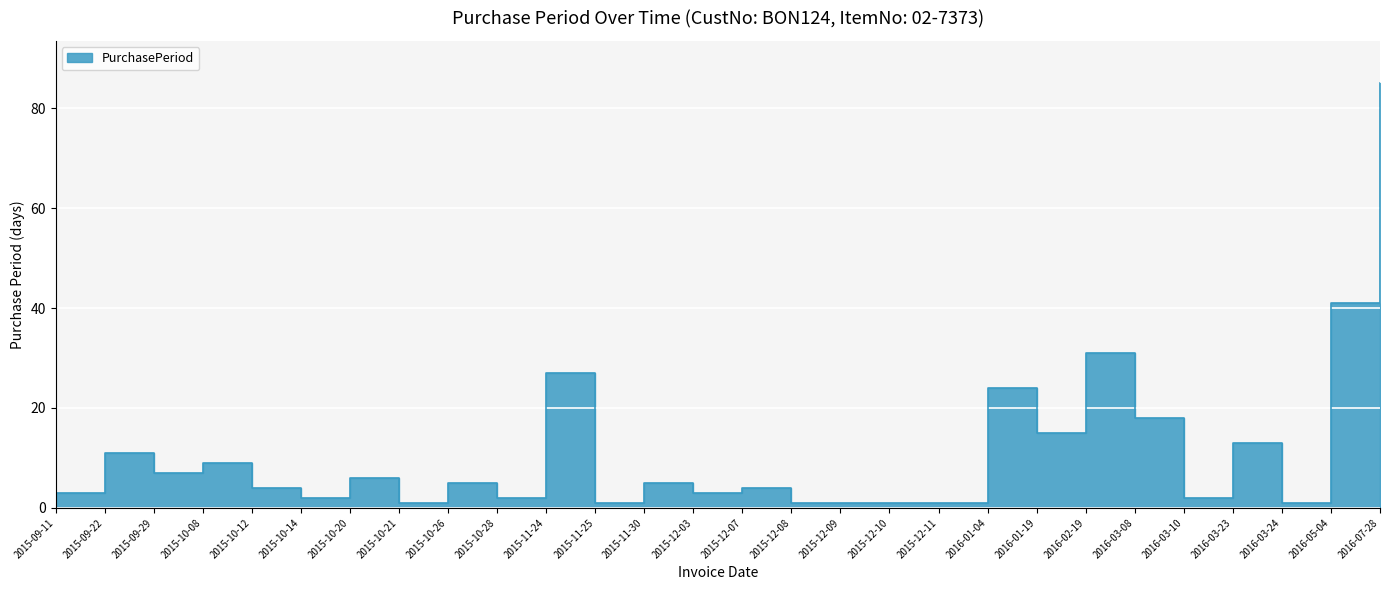

Reading left to right, extract all data points from this chart.

2015-09-11=3	2015-09-22=11	2015-09-29=7	2015-10-08=9	2015-10-12=4	2015-10-14=2	2015-10-20=6	2015-10-21=1	2015-10-26=5	2015-10-28=2	2015-11-24=27	2015-11-25=1	2015-11-30=5	2015-12-03=3	2015-12-07=4	2015-12-08=1	2015-12-09=1	2015-12-10=1	2015-12-11=1	2016-01-04=24	2016-01-19=15	2016-02-19=31	2016-03-08=18	2016-03-10=2	2016-03-23=13	2016-03-24=1	2016-05-04=41	2016-07-28=85